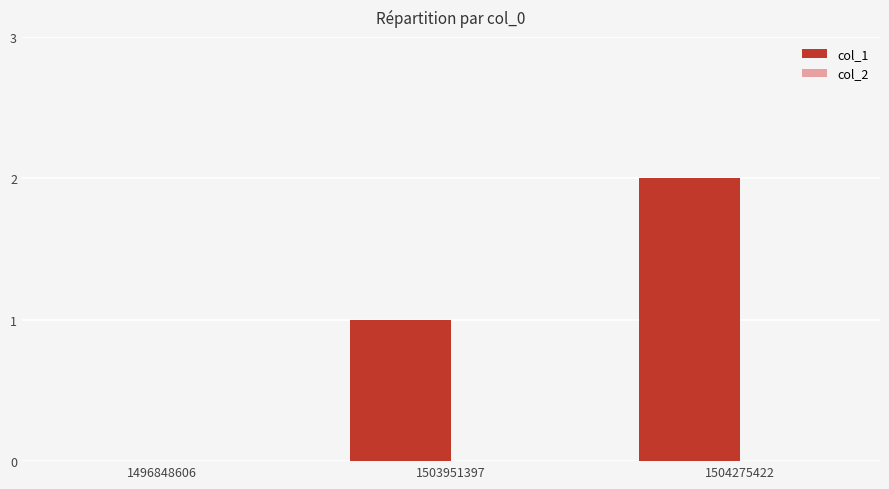

True or false: the data shows -1 at 1496848606.

False